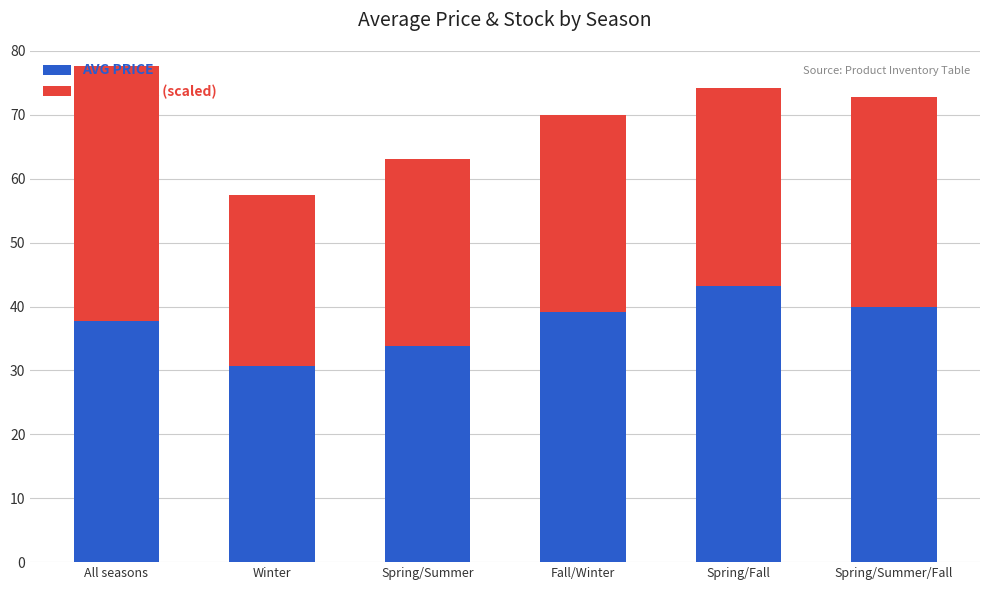

How many distinct data groups are displayed?

2